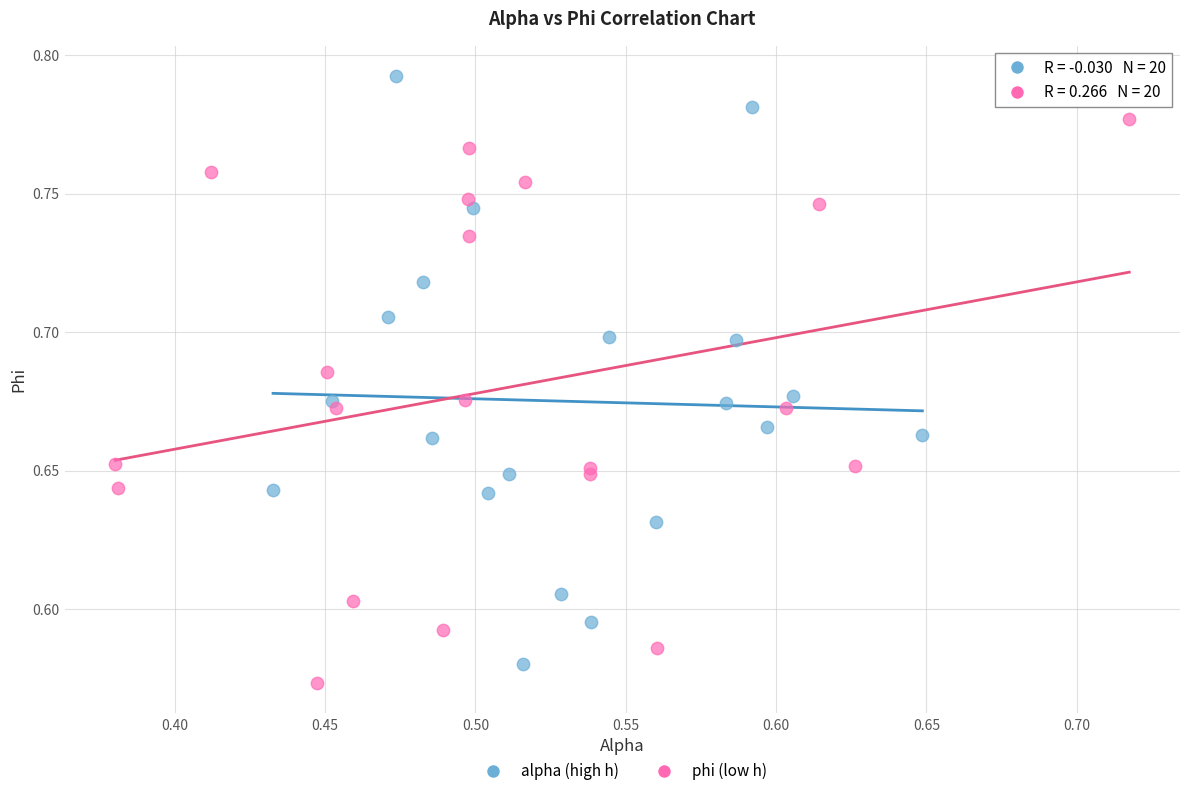

Which series has the largest Y range (max minus min)?

alpha (high h)